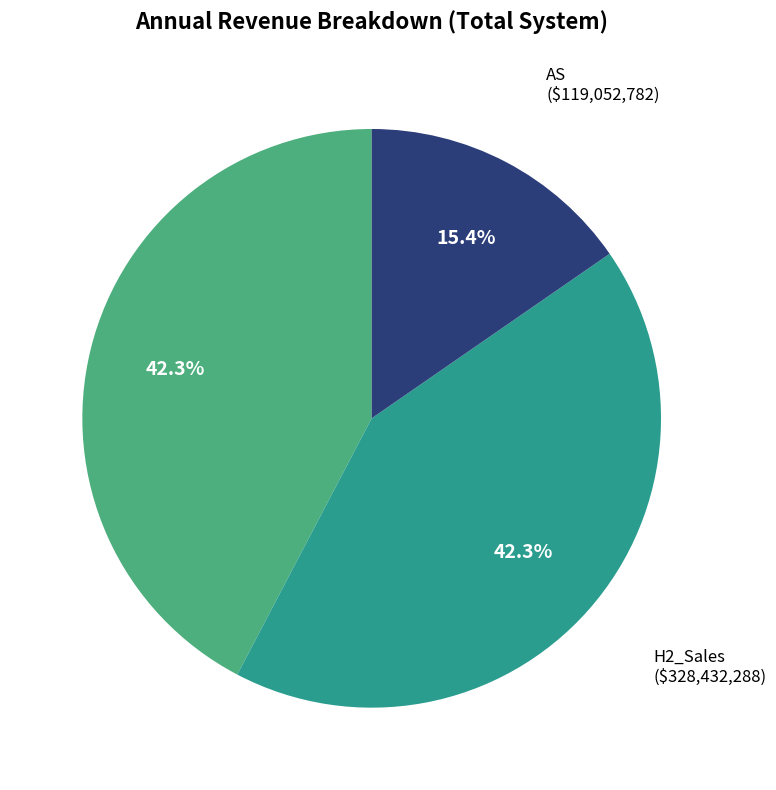

Is there any slice that represents more than half of the pie?

No